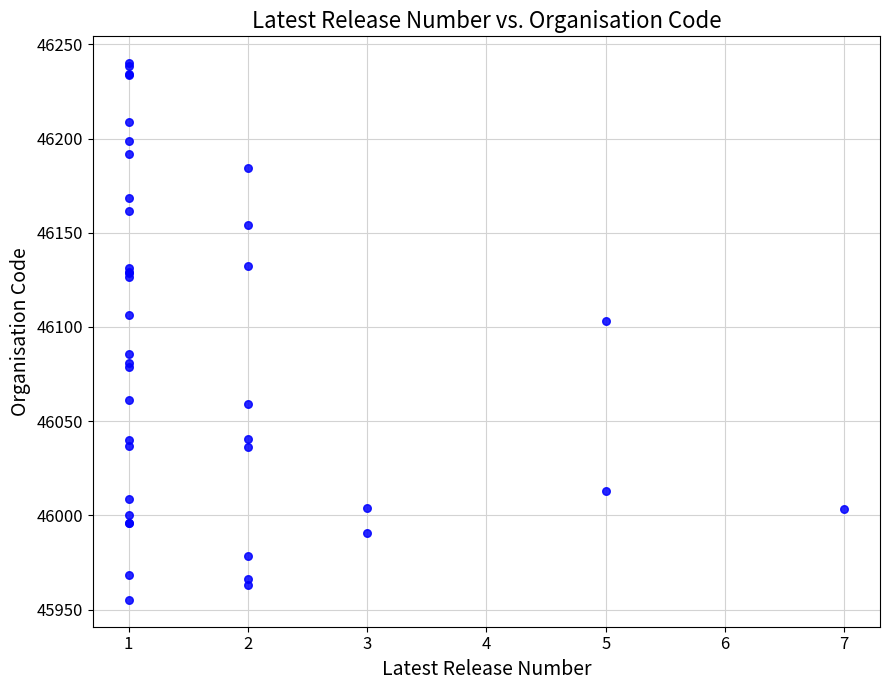

What Y value in the scatter plot is closest to 46097?

46103.3